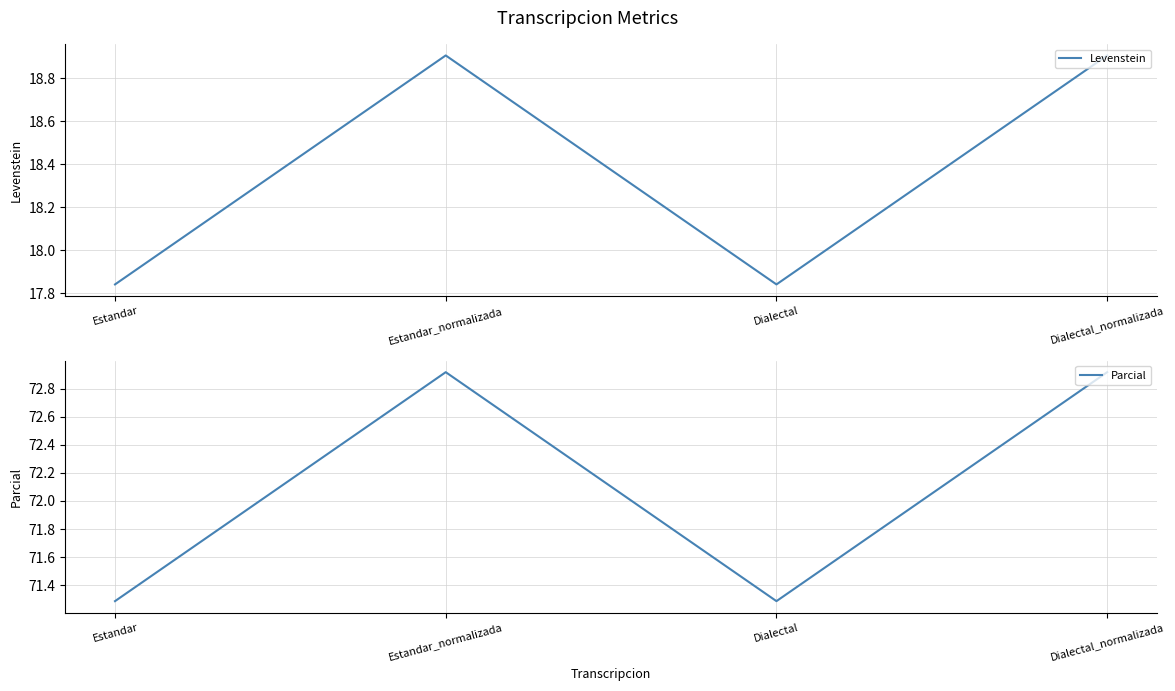

Reading left to right, list all the values displayed in this chart.

Levenstein: Estandar=17.8	Estandar_normalizada=18.9	Dialectal=17.8	Dialectal_normalizada=18.9
Parcial: Estandar=71.3	Estandar_normalizada=72.9	Dialectal=71.3	Dialectal_normalizada=72.9